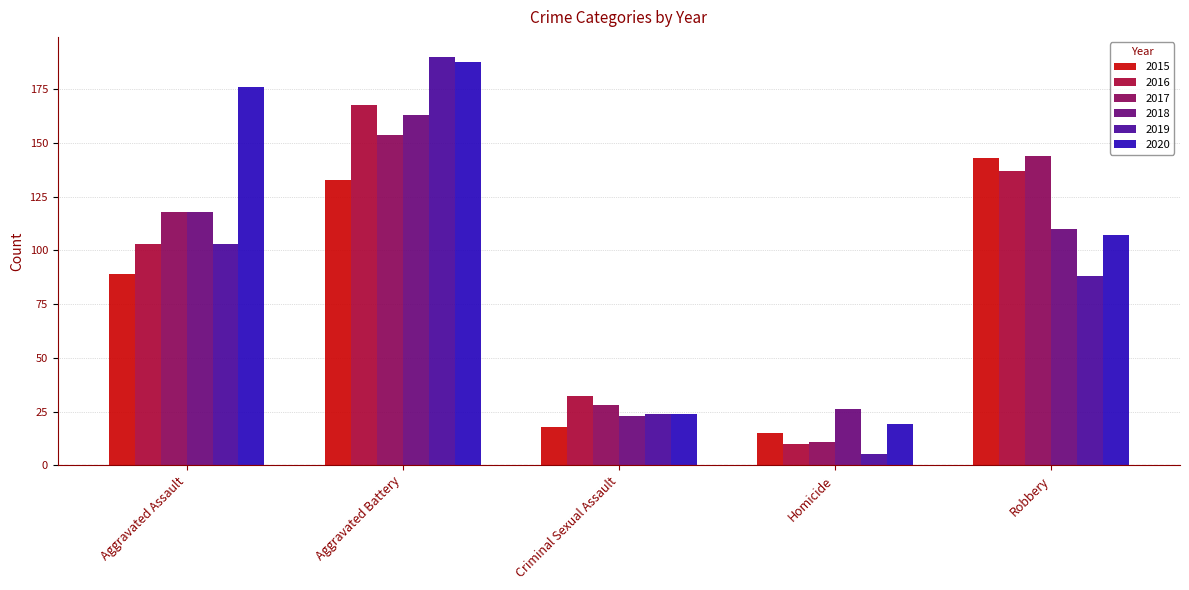

Reading right to left, transcribe all the data shown in this chart.

2015: 143	15	18	133	89
2016: 137	10	32	168	103
2017: 144	11	28	154	118
2018: 110	26	23	163	118
2019: 88	5	24	190	103
2020: 107	19	24	188	176